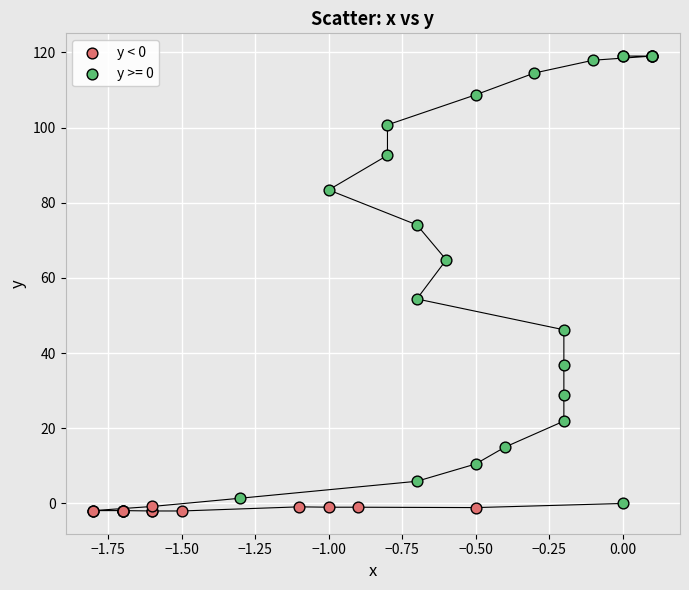

Which series has the largest Y range (max minus min)?

y >= 0